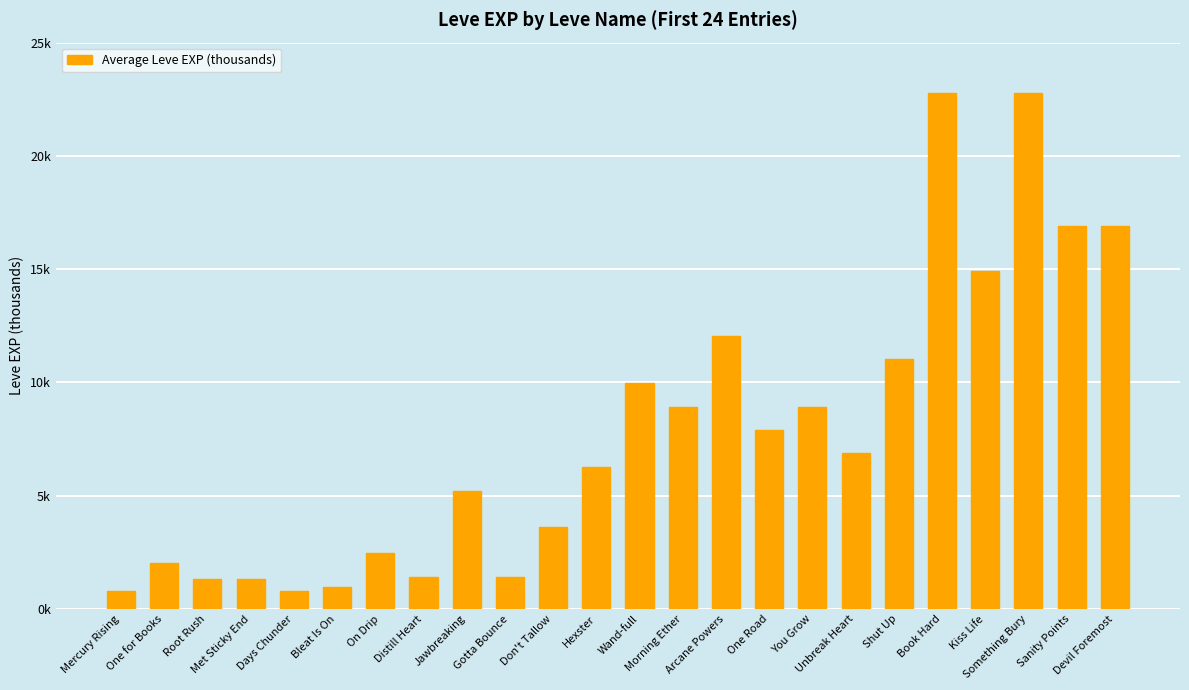

What is the sum of all values?

187.7